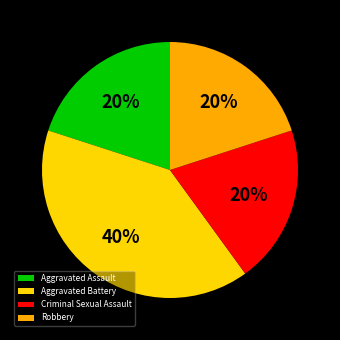

Which has a higher value, Aggravated Assault or Aggravated Battery?

Aggravated Battery